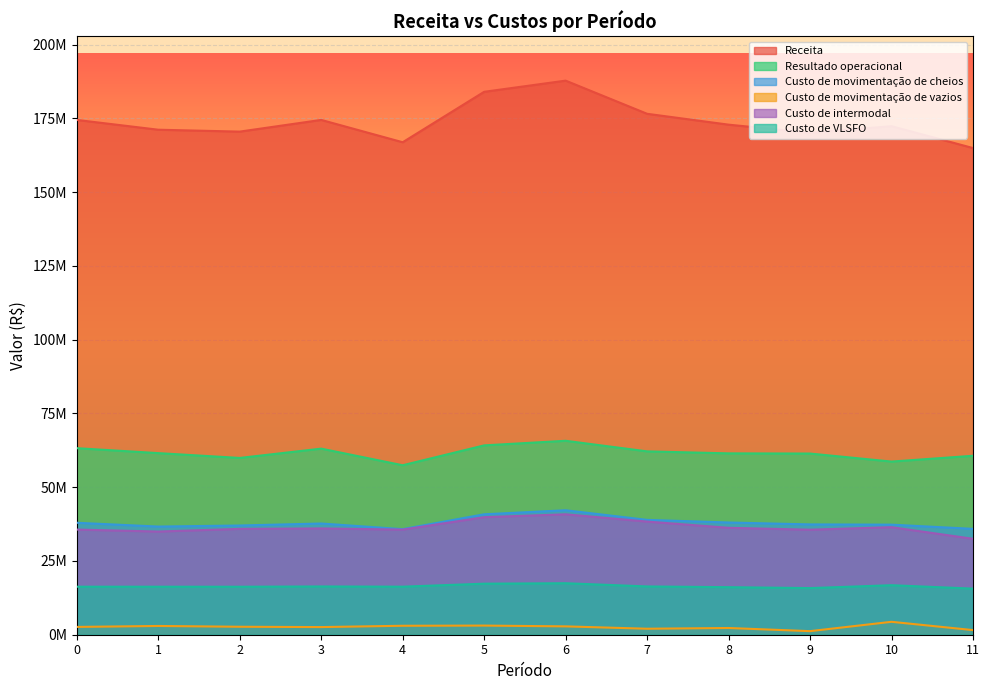

What is the lowest value of the Custo de movimentação de cheios series?

35784350.9